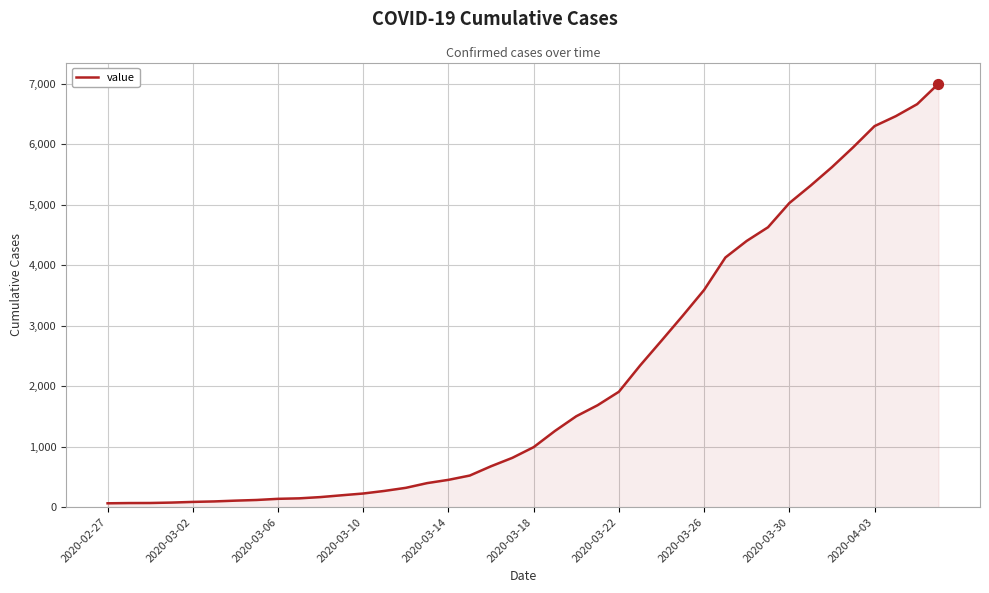

What is the difference between the maximum and minimum values?

6940